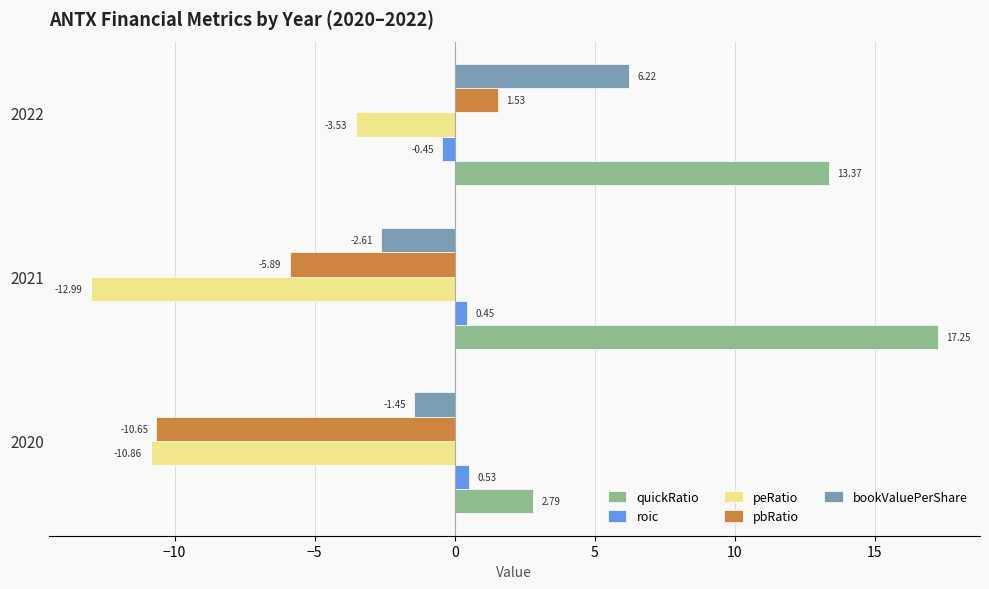

What are all the series names shown in the legend?

quickRatio, roic, peRatio, pbRatio, bookValuePerShare